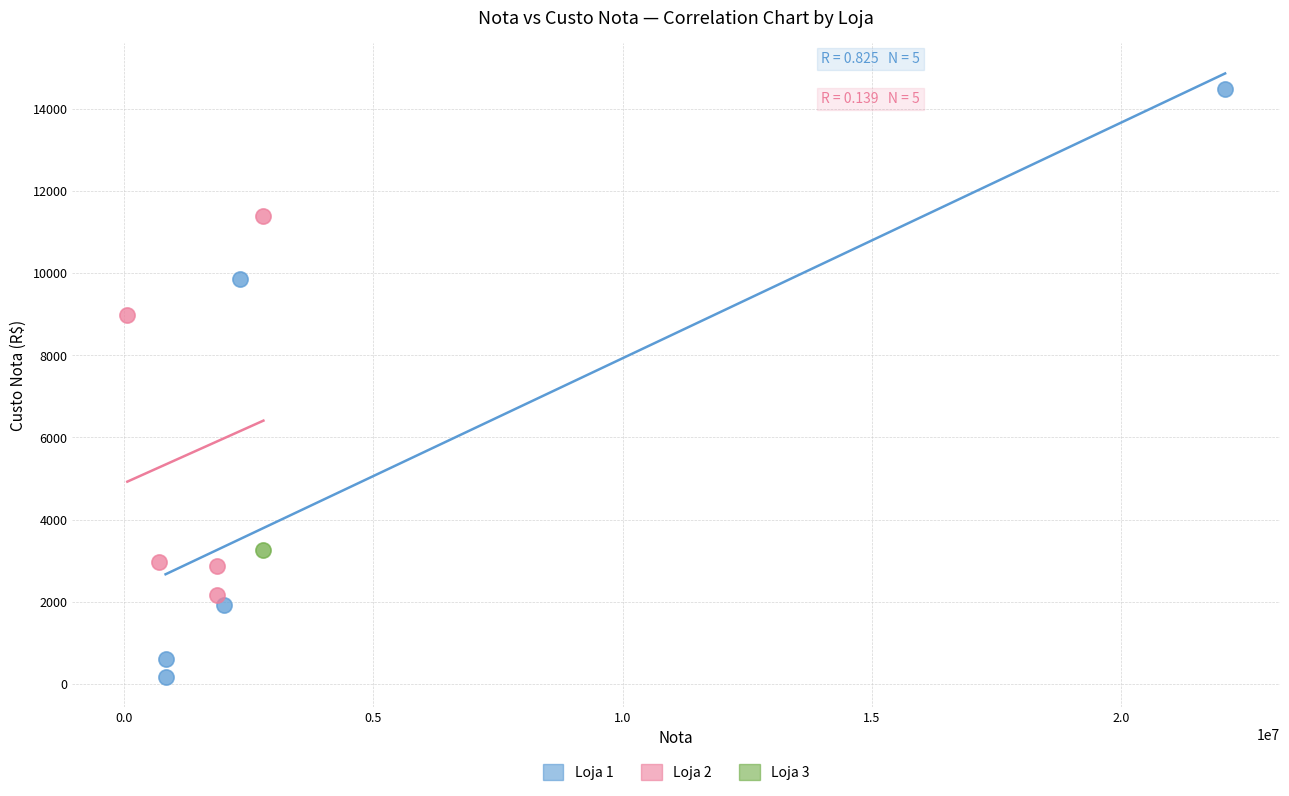

Which series reaches the minimum Y coordinate?

Loja 1